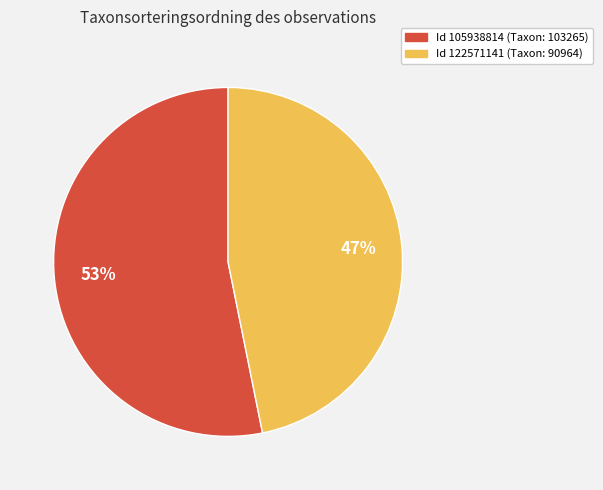

Is there a majority slice in this chart?

Yes